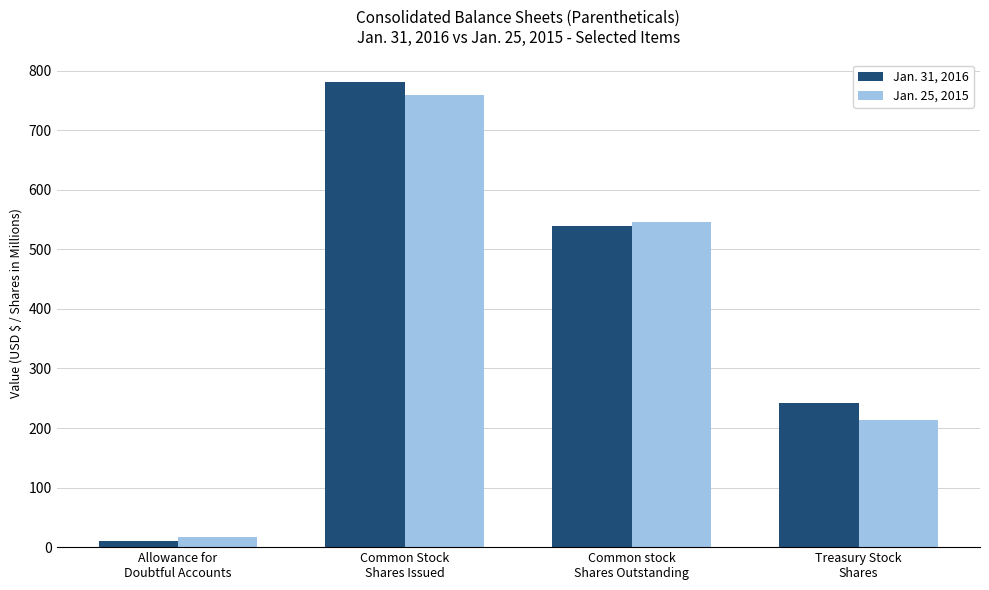

Where does the Jan. 31, 2016 series first go above 539?

Common Stock
Shares Issued